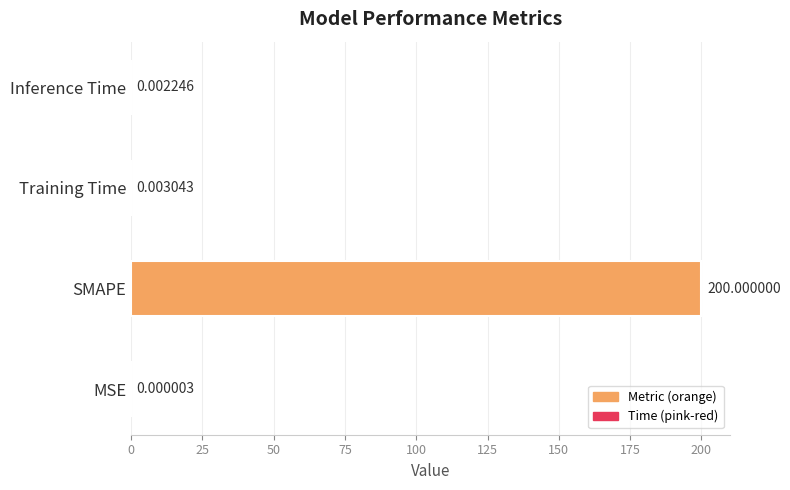

Which label corresponds to the largest value in the chart?

SMAPE